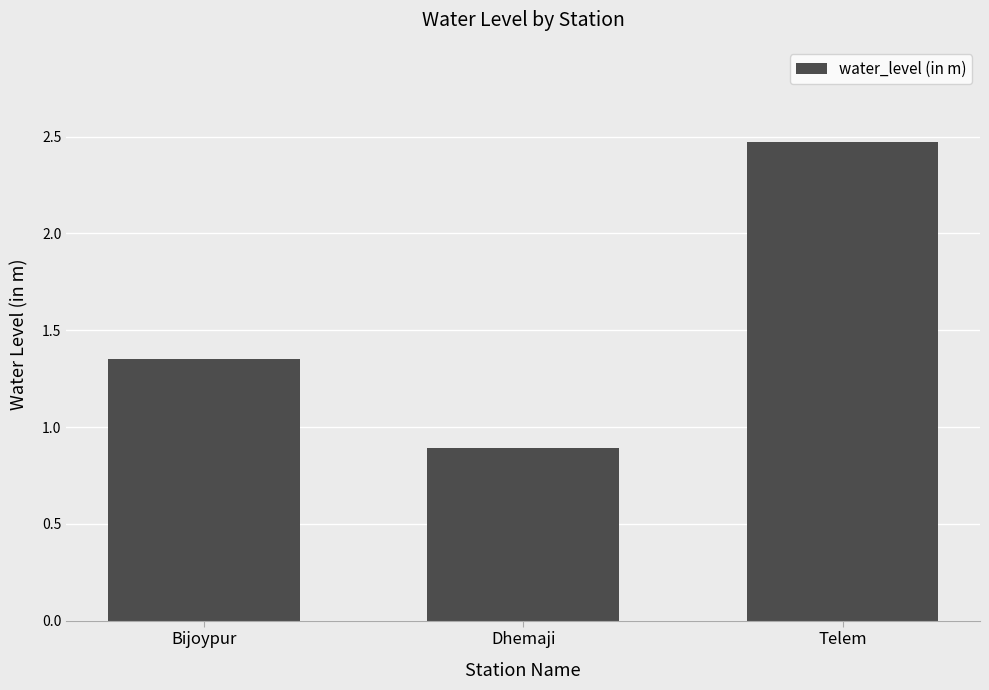

The chart shows a value of 0.4 at Dhemaji. True or false?

False